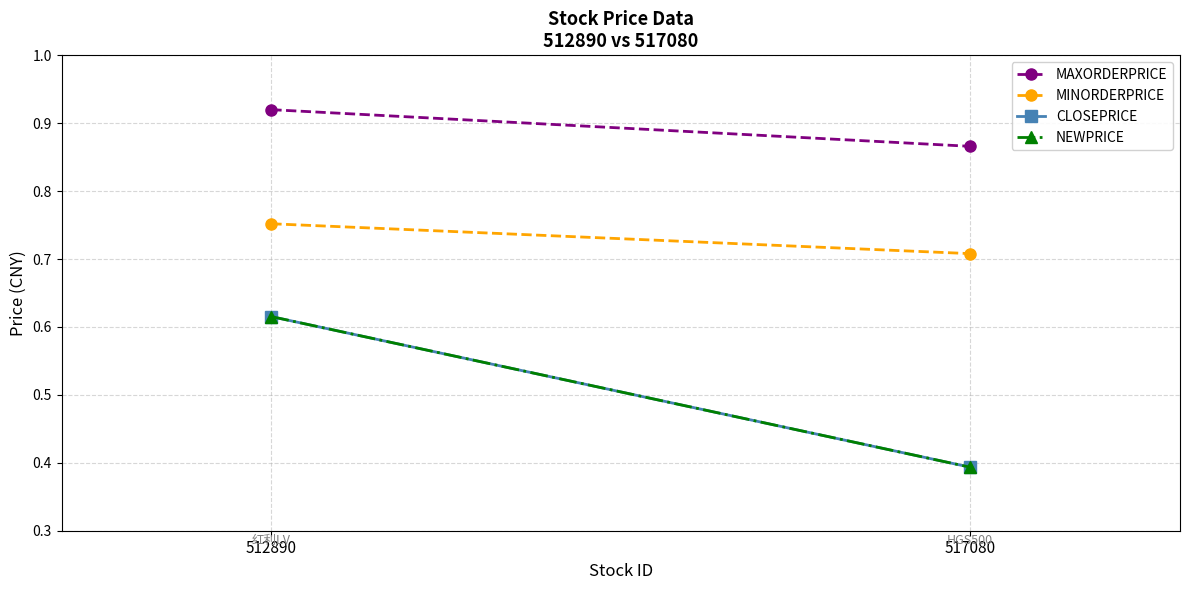

What is the minimum value shown in the chart?

0.4